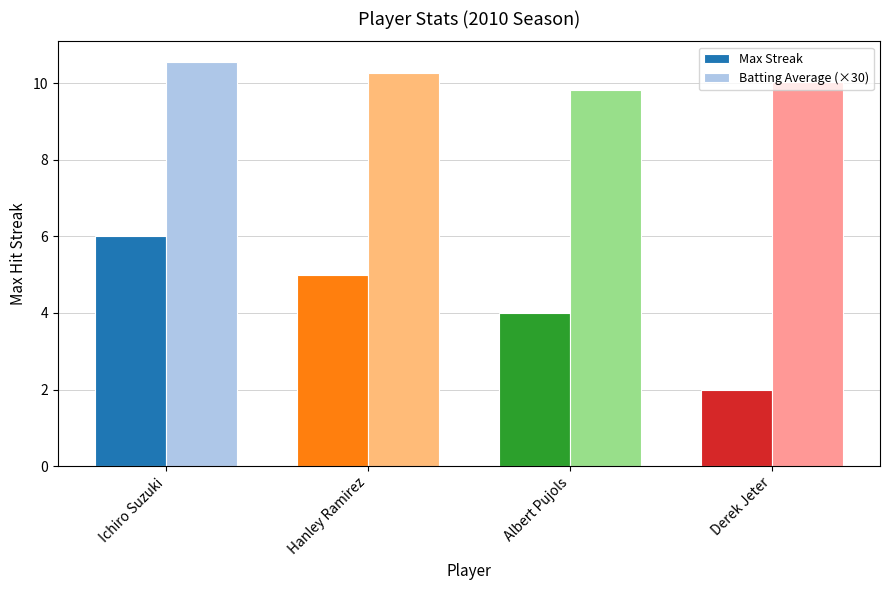

At which category is the sum across all series the highest?

Ichiro Suzuki